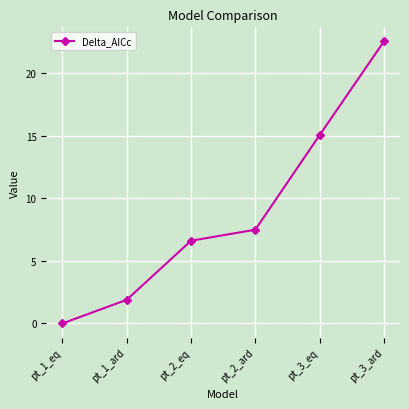

What is the difference between the maximum and second lowest values?

20.6